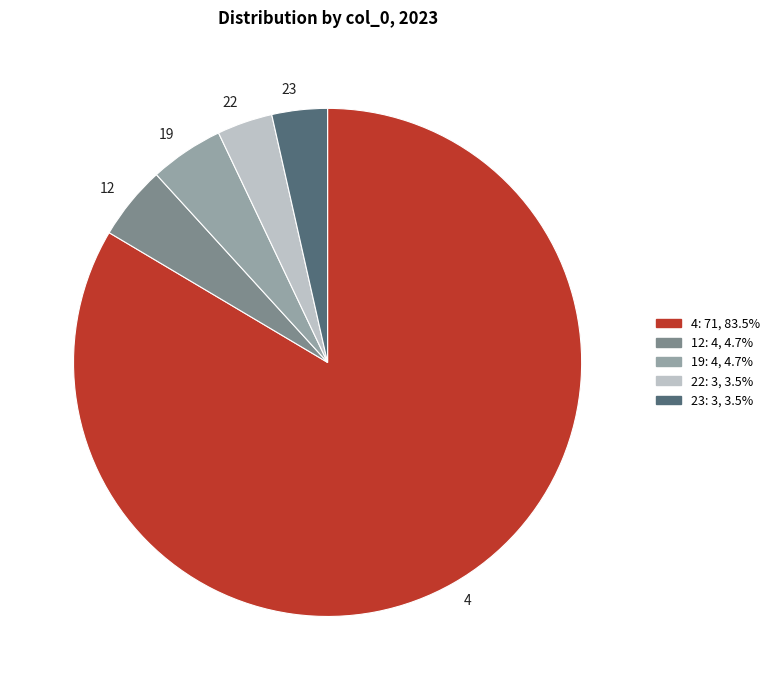

Count the number of slices in the pie.

5